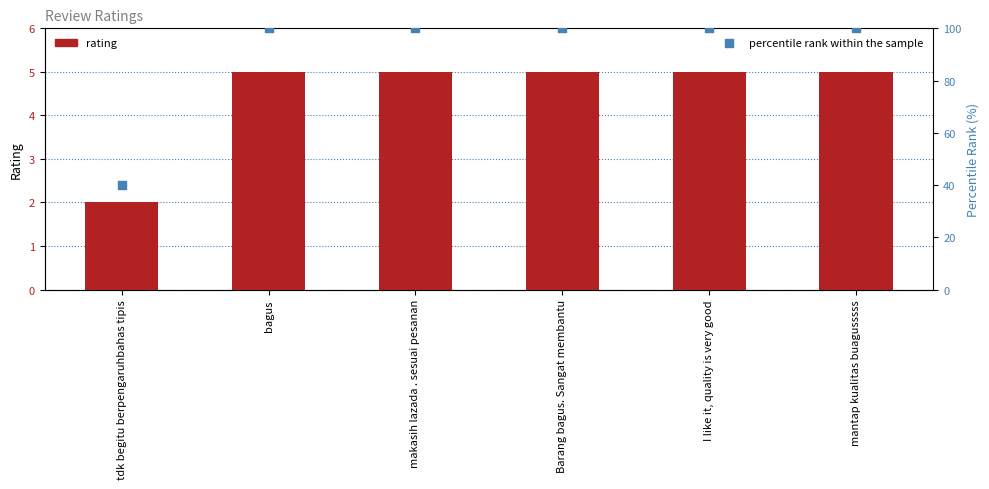

What are all the series names shown in the legend?

rating, percentile rank within the sample